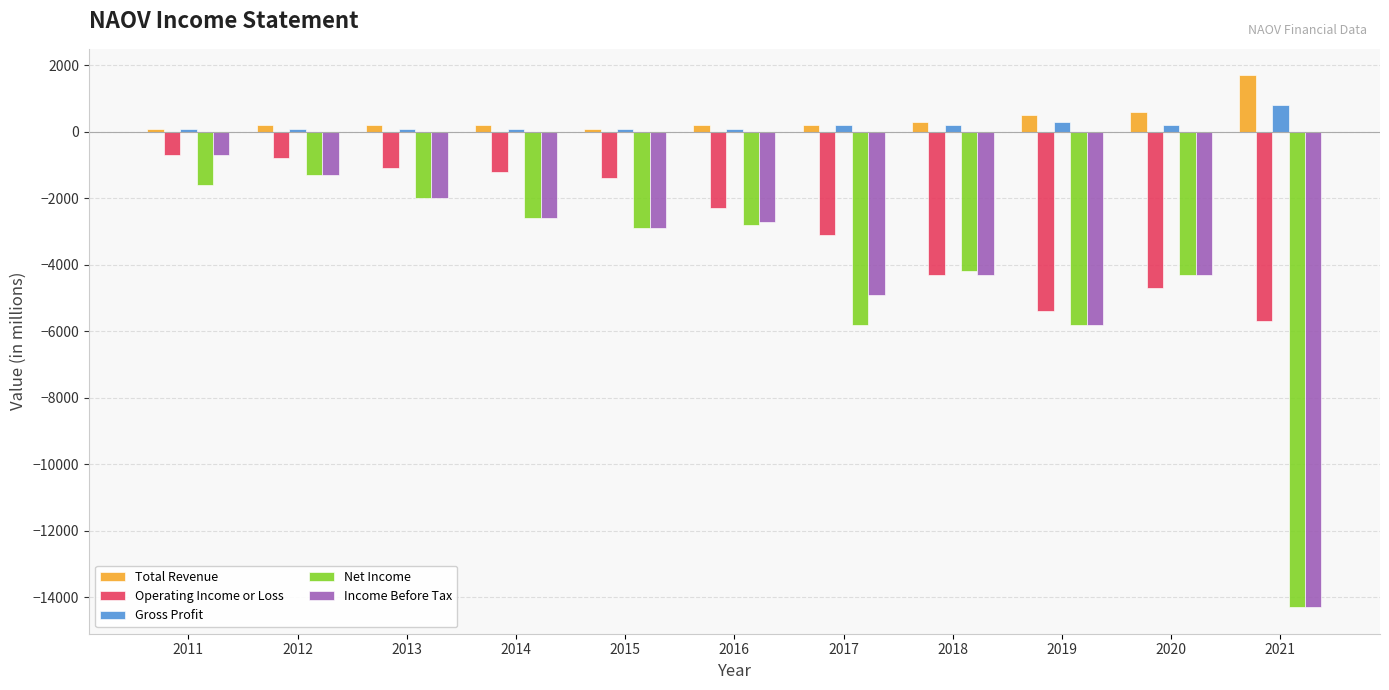

What is the sum of all Total Revenue values?

4300